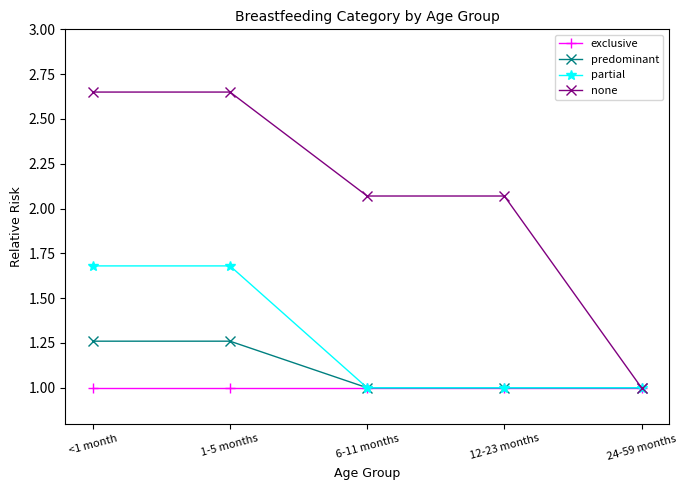

Rank the series by their maximum value, from highest to lowest.

none, partial, predominant, exclusive